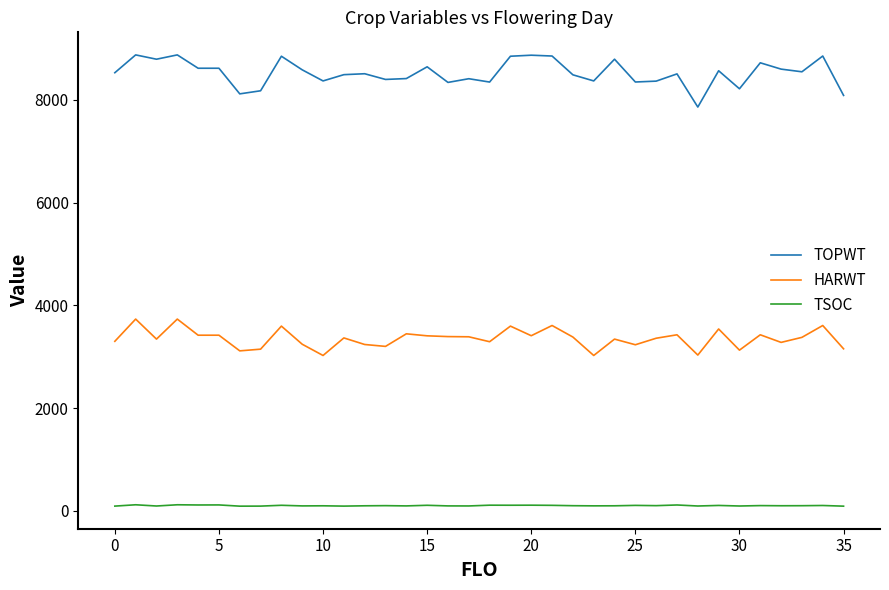

What is the difference between the second highest and second lowest values in the TSOC series?

27